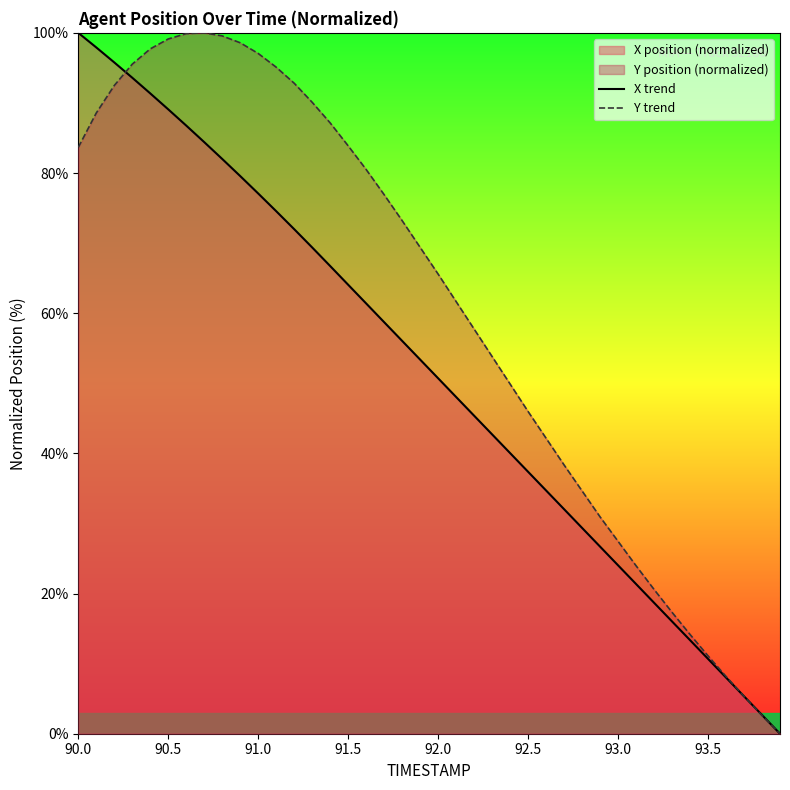

What is the maximum value for Y trend?

100.0